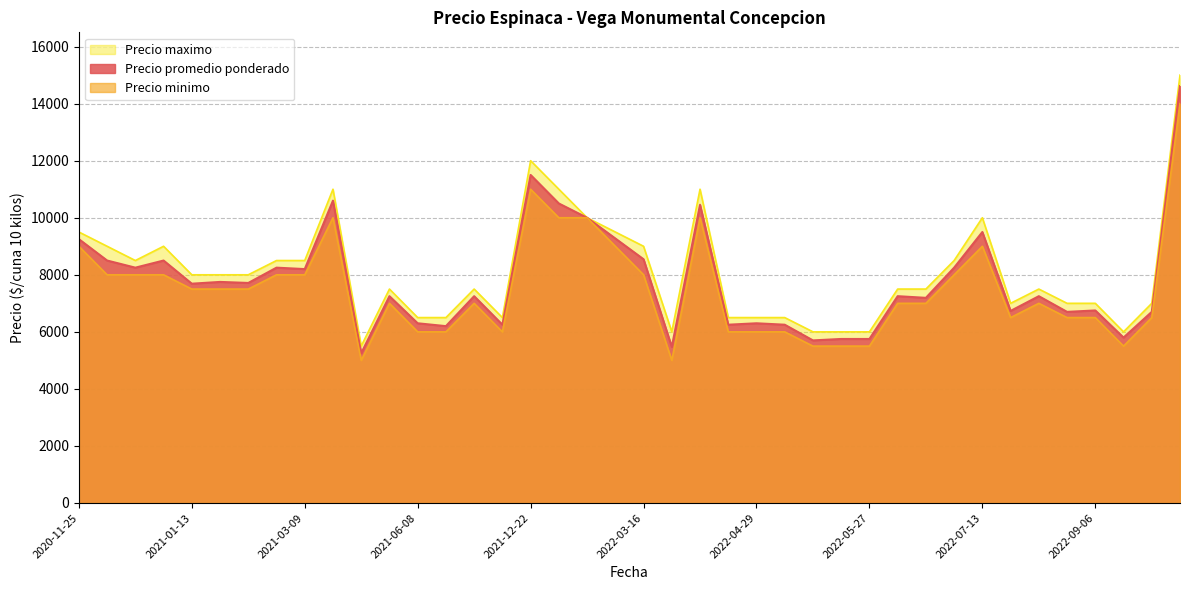

How many data points in Precio maximo are above 7500?

19